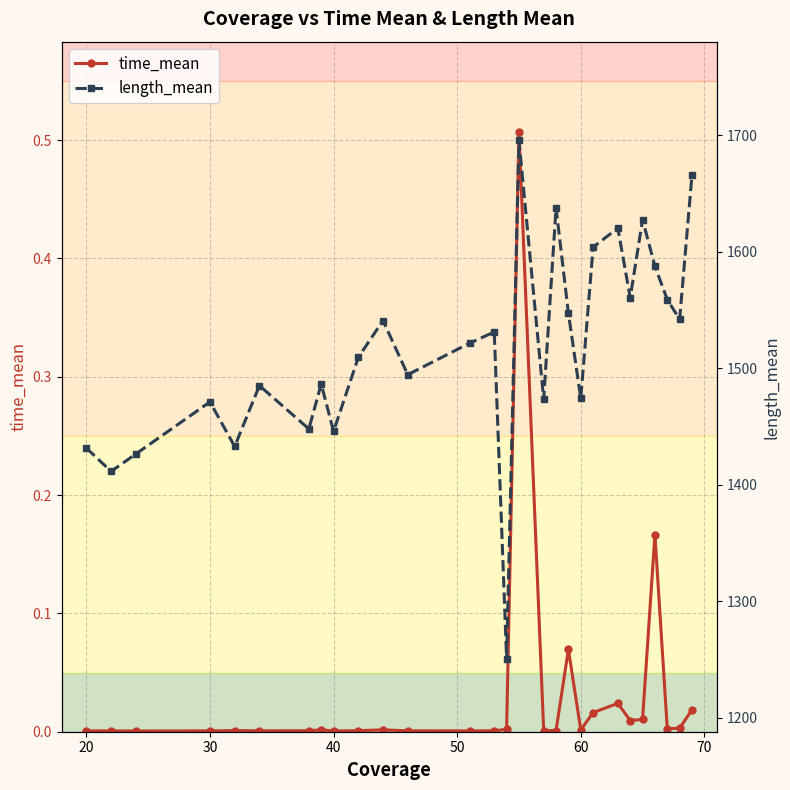

How many interior local peaks does the time_mean series have?

8